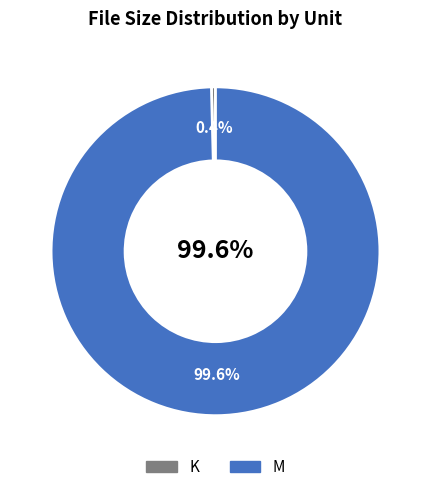

Combined, do M and K account for over 50%?

Yes